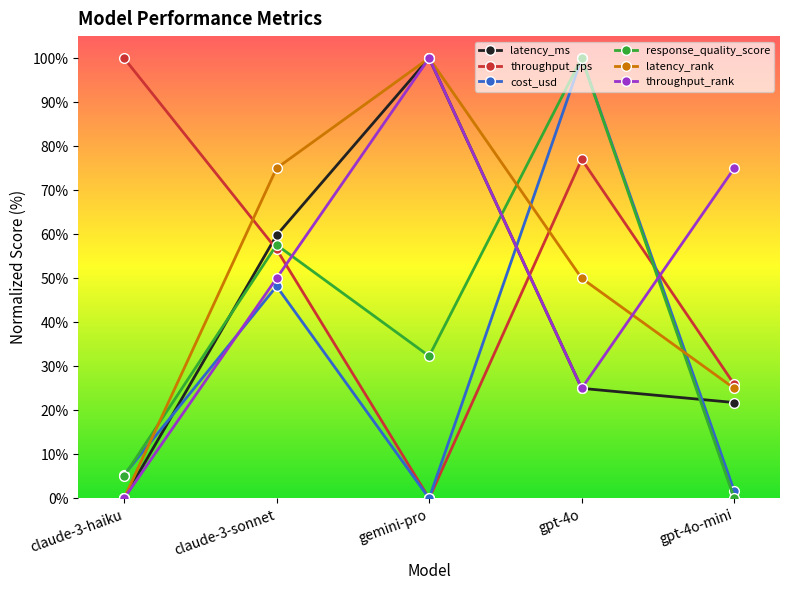

Which series changed the most between gpt-4o and gpt-4o-mini?

response_quality_score